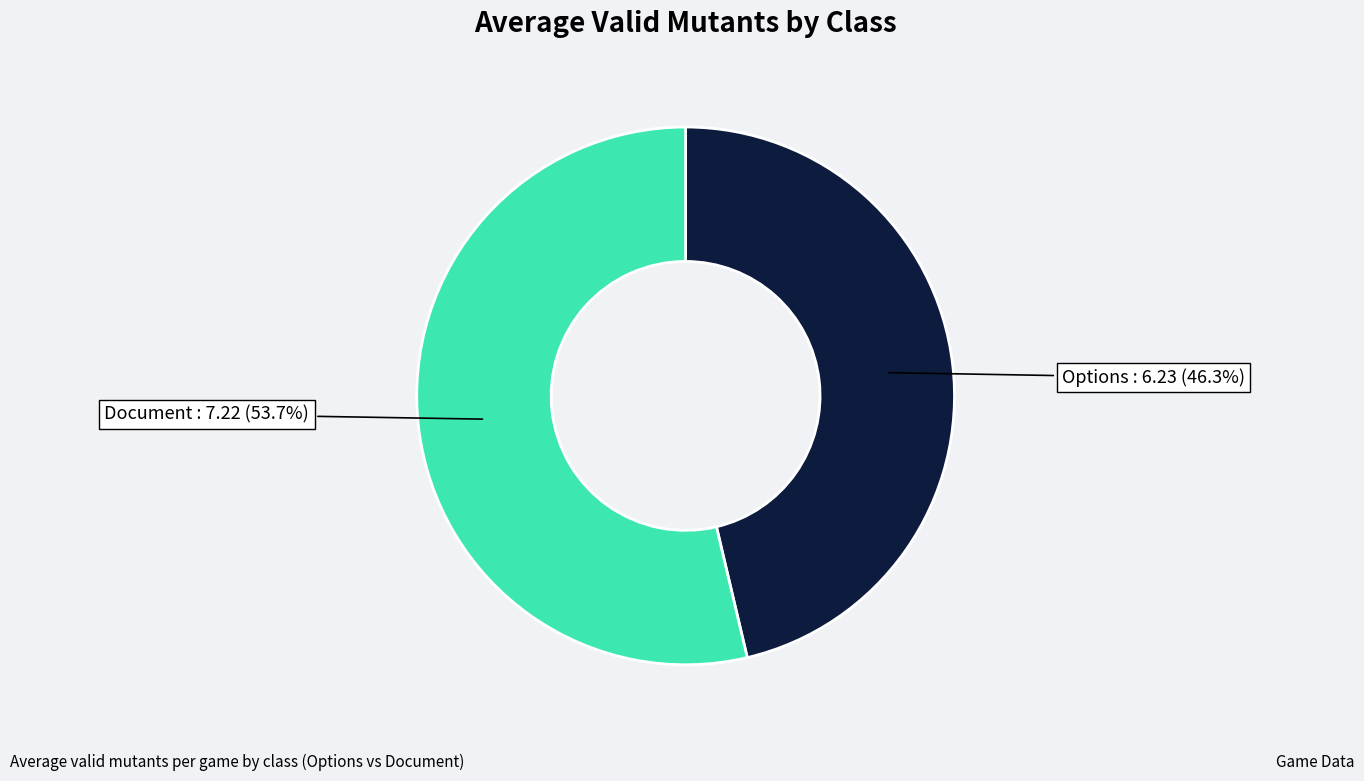

Is there a majority slice in this chart?

Yes